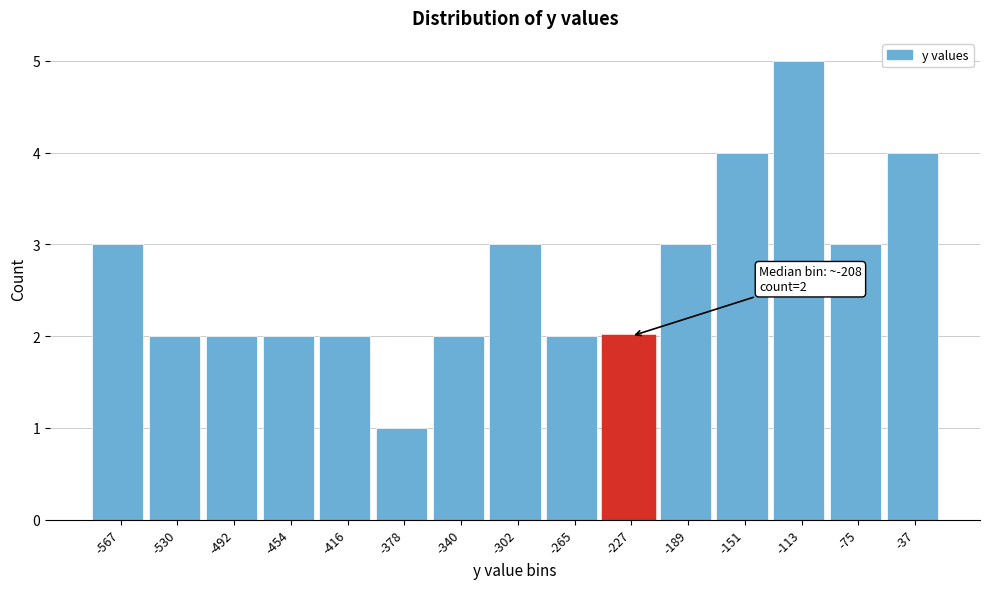

Reading left to right, list all the values displayed in this chart.

-567=3	-530=2	-492=2	-454=2	-416=2	-378=1	-340=2	-302=3	-265=2	-227=2	-189=3	-151=4	-113=5	-75=3	-37=4